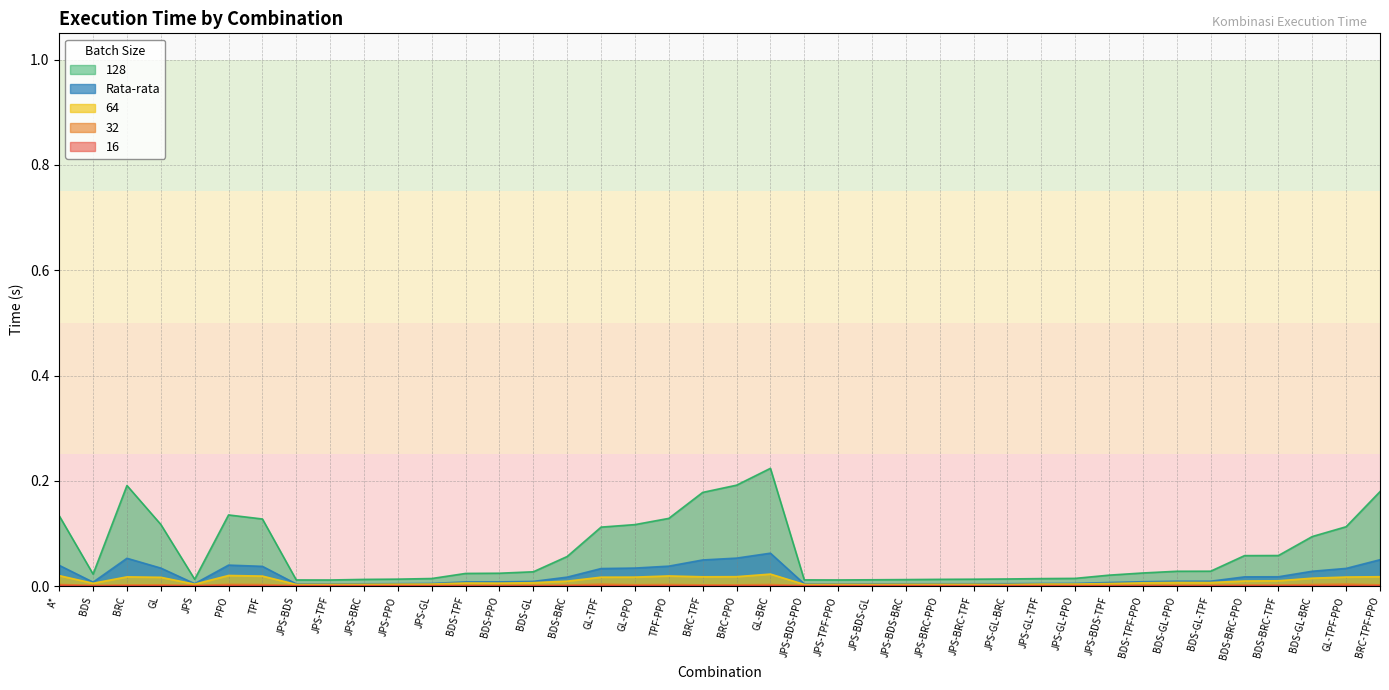

What are all the series names shown in the legend?

16, 32, 64, 128, Rata-rata